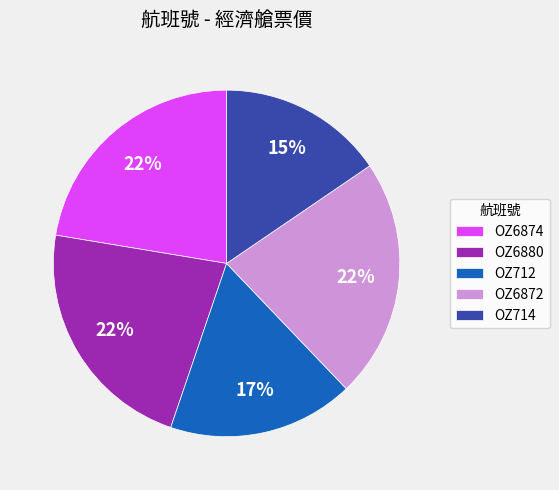

Is the sum of OZ712 and OZ6880 greater than half?

No